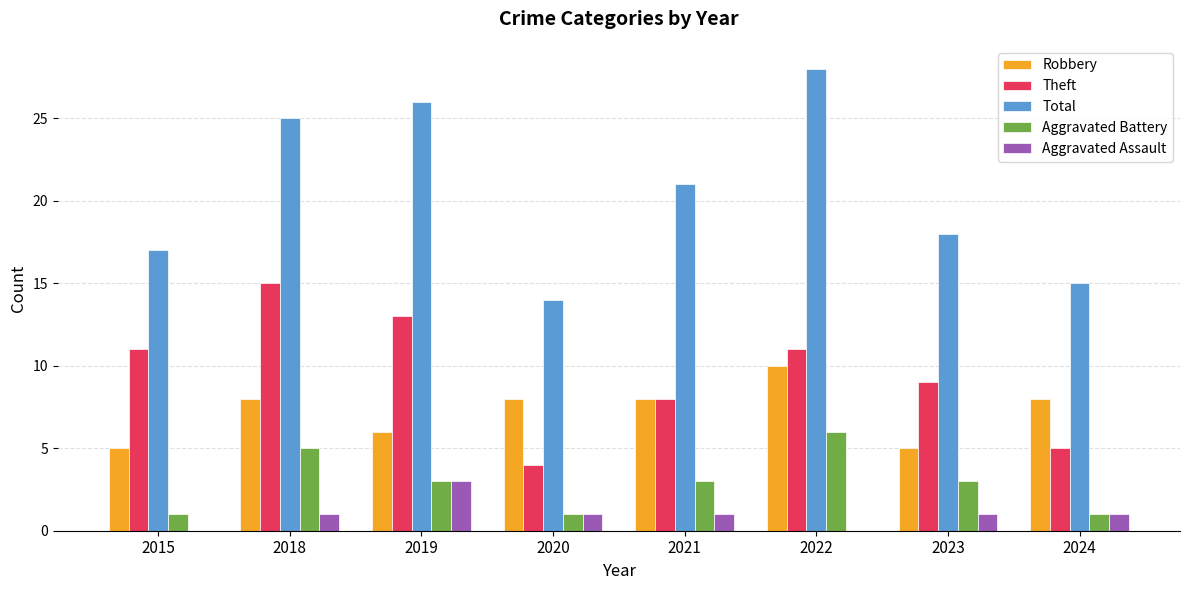

How many distinct data groups are displayed?

5